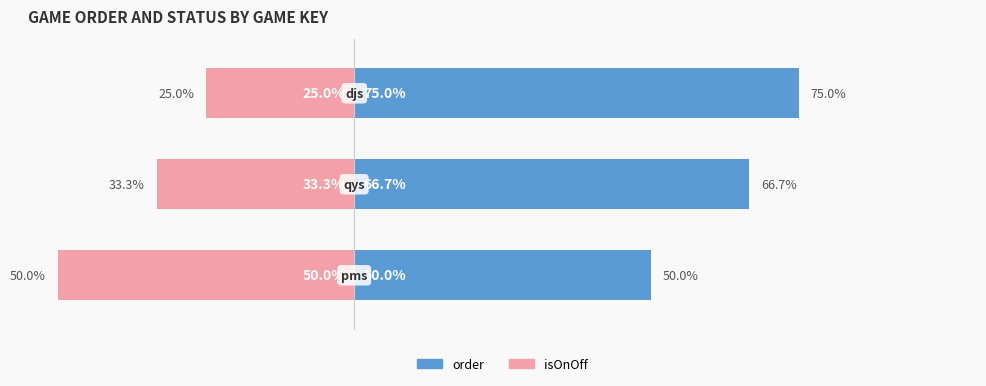

Rank the series by their maximum value, from highest to lowest.

order, isOnOff